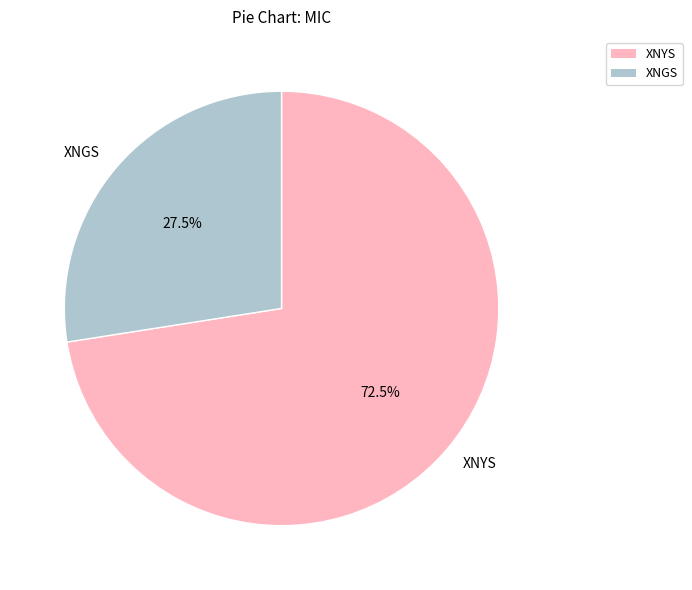

How much of the chart is everything except XNYS?

27.5%